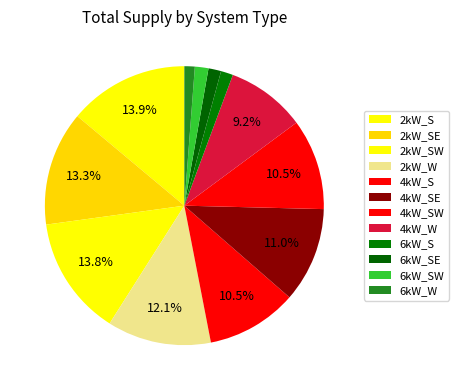

Rank the categories by value from lowest to highest.

6kW_W, 6kW_S, 6kW_SE, 6kW_SW, 4kW_W, 4kW_S, 4kW_SW, 4kW_SE, 2kW_W, 2kW_SE, 2kW_SW, 2kW_S